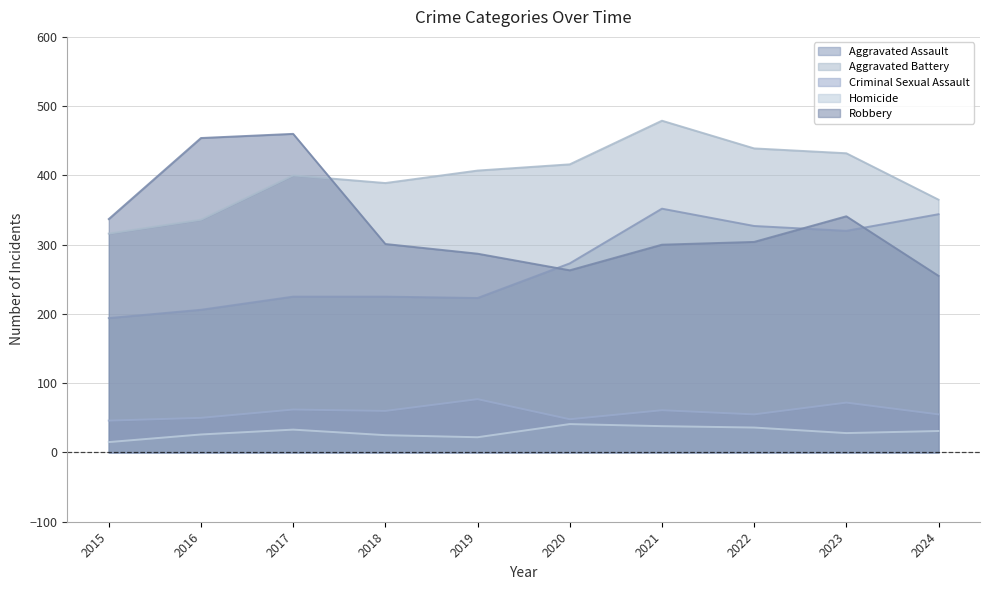

Reading left to right, transcribe all the data shown in this chart.

Aggravated Assault: 194	206	225	225	223	273	352	327	320	344
Aggravated Battery: 316	336	400	389	407	416	479	439	432	365
Criminal Sexual Assault: 46	50	62	60	77	48	61	55	72	55
Homicide: 15	26	33	25	22	41	38	36	28	31
Robbery: 337	454	460	301	287	263	300	304	341	255